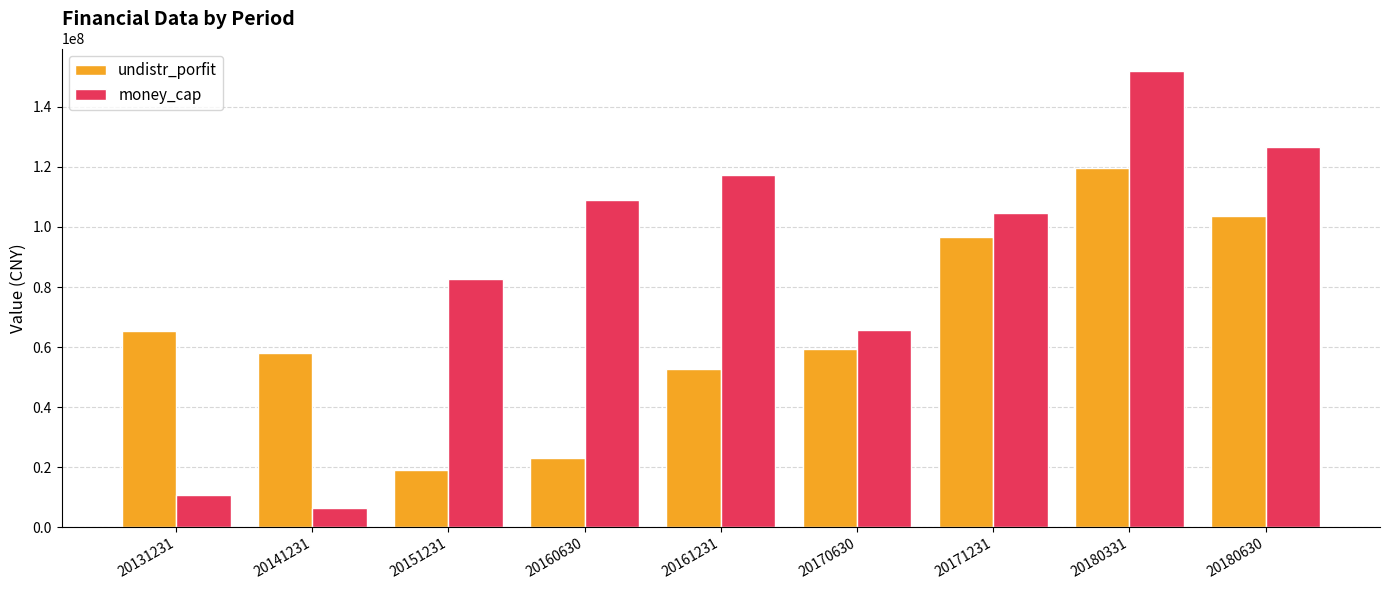

What are all the series names shown in the legend?

undistr_porfit, money_cap